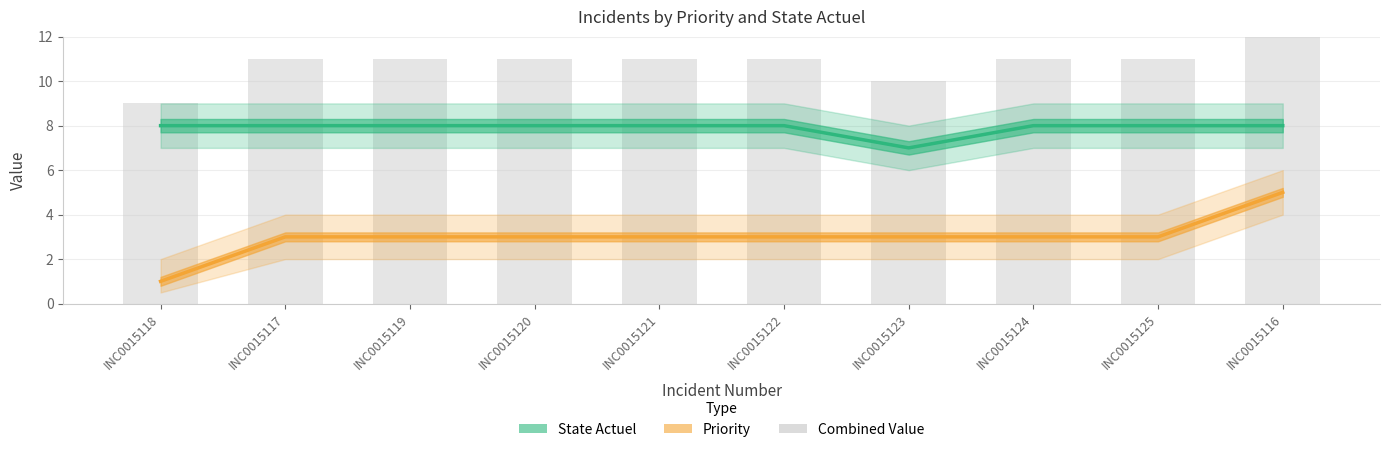

What is the label of the 3rd bar from the right?

INC0015124